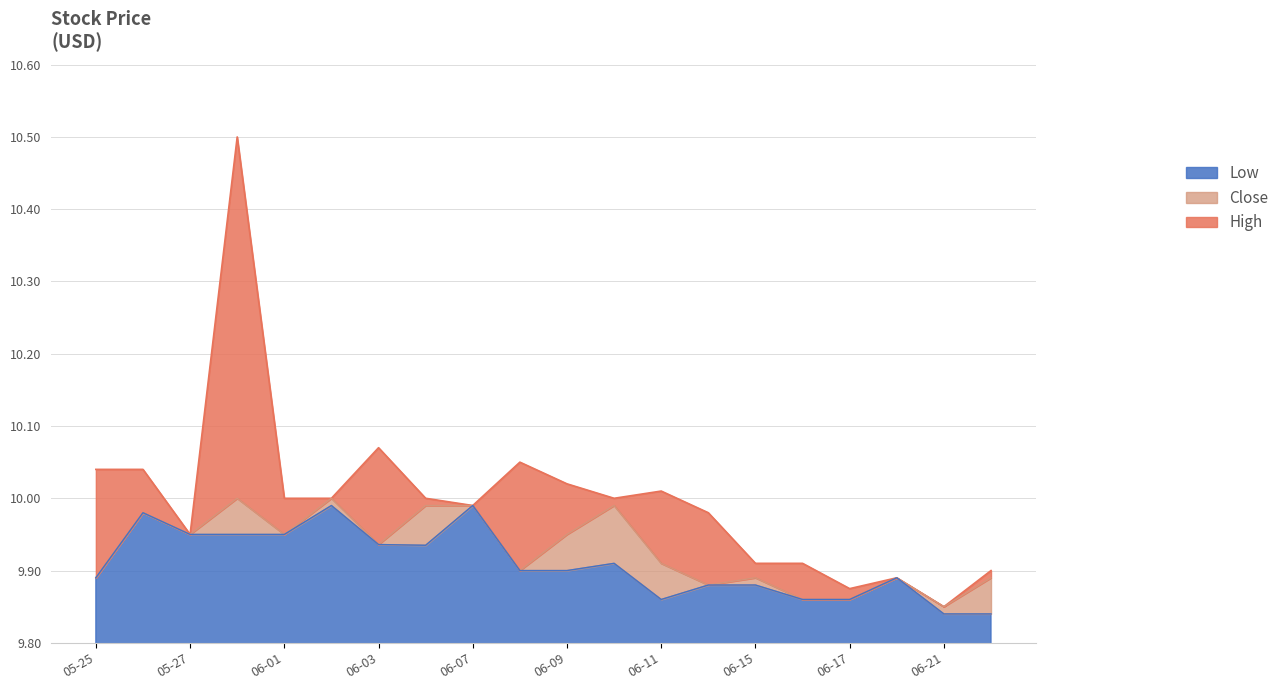

True or false: Low has a value of 17.1 at 05-27.

False